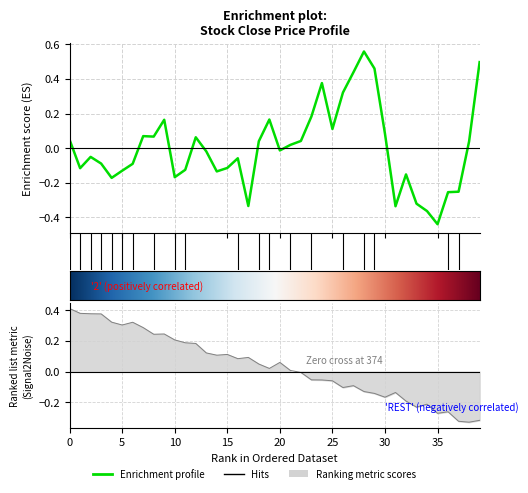

Is this an area chart (filled region under the line)?

No